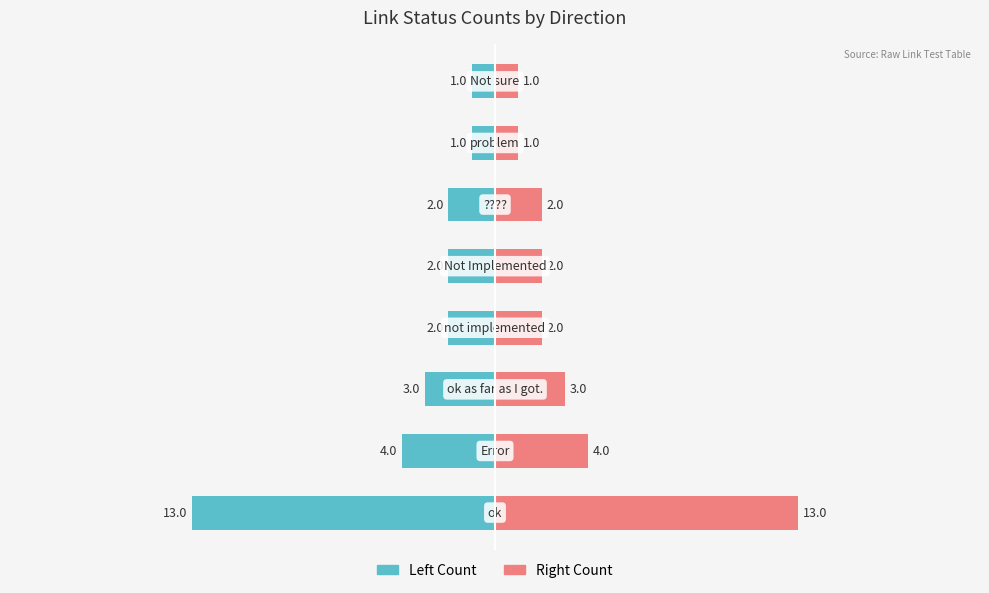

What is the sum of all Count (right) values?

28